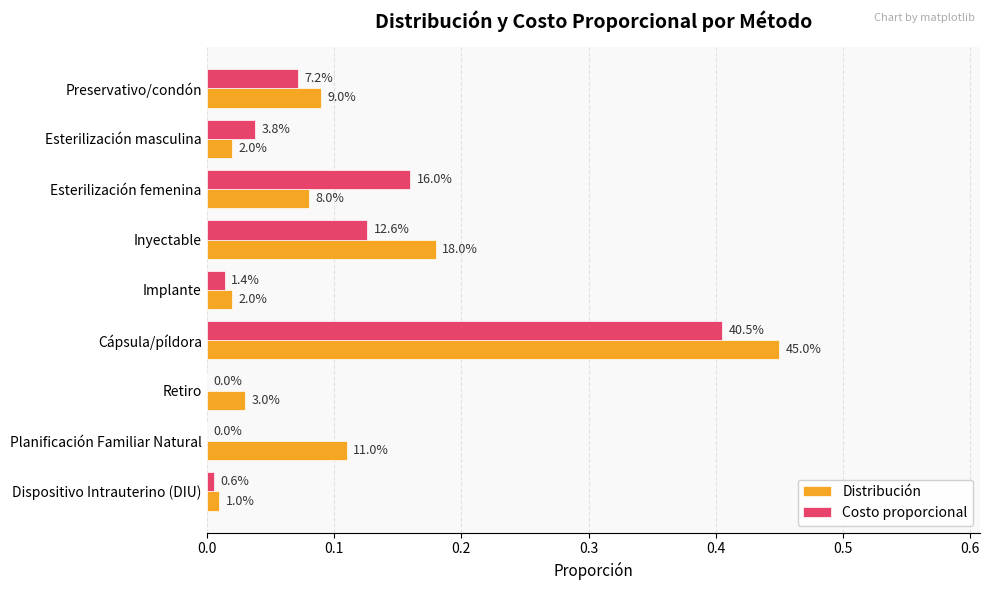

What are all the series names shown in the legend?

Distribución, Costo proporcional